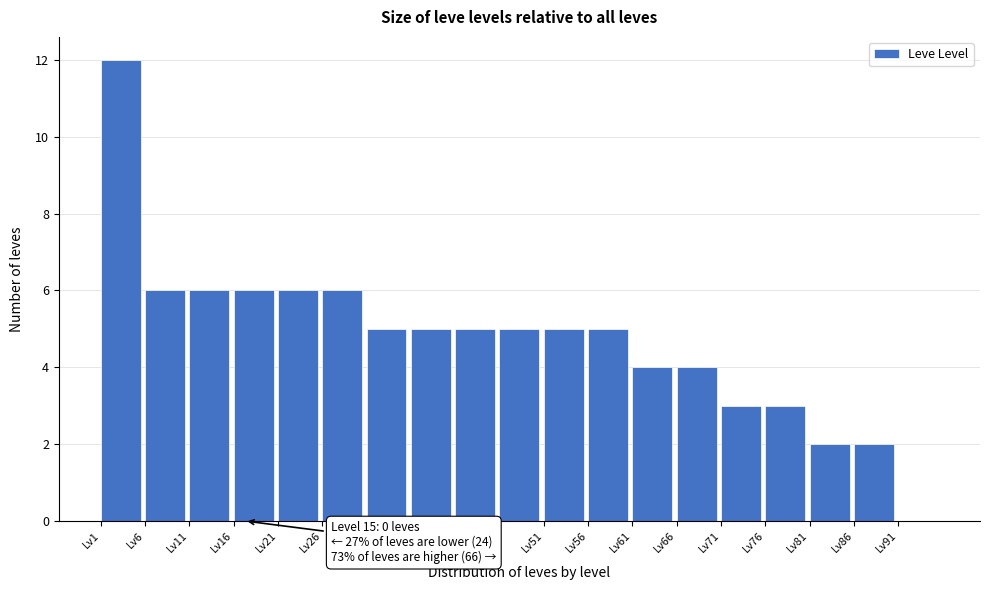

Which range on the x-axis has the tallest bar?

1 to 6